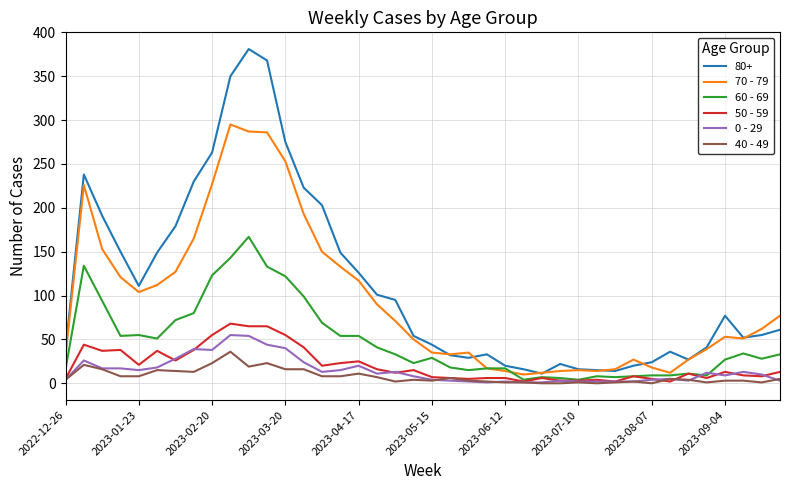

True or false: 0 - 29 and 80+ intersect in this chart.

False